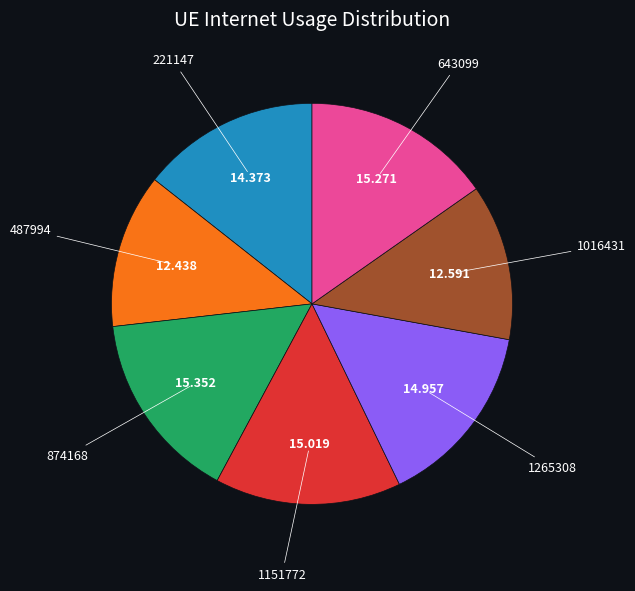

Is there a majority slice in this chart?

No